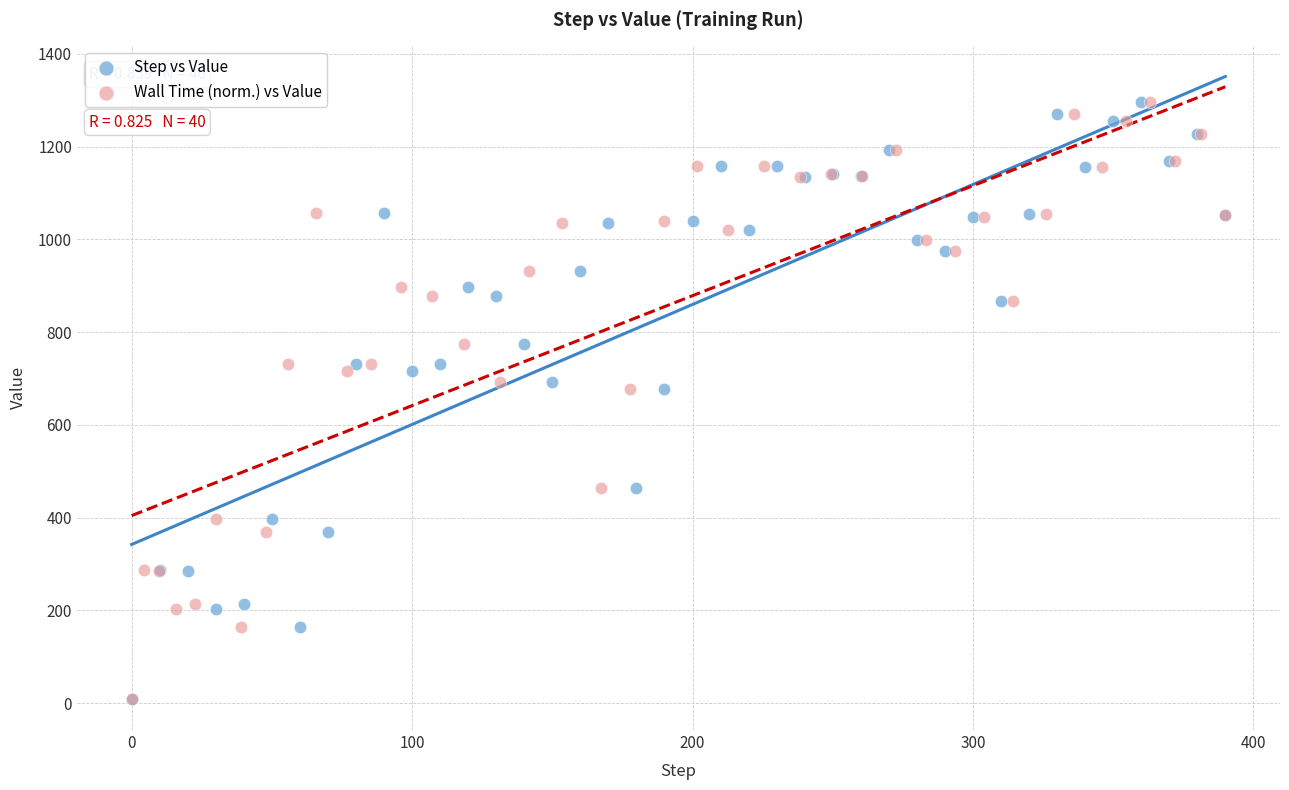

What are all the series names shown in the legend?

Step vs Value, Wall Time (norm.) vs Value